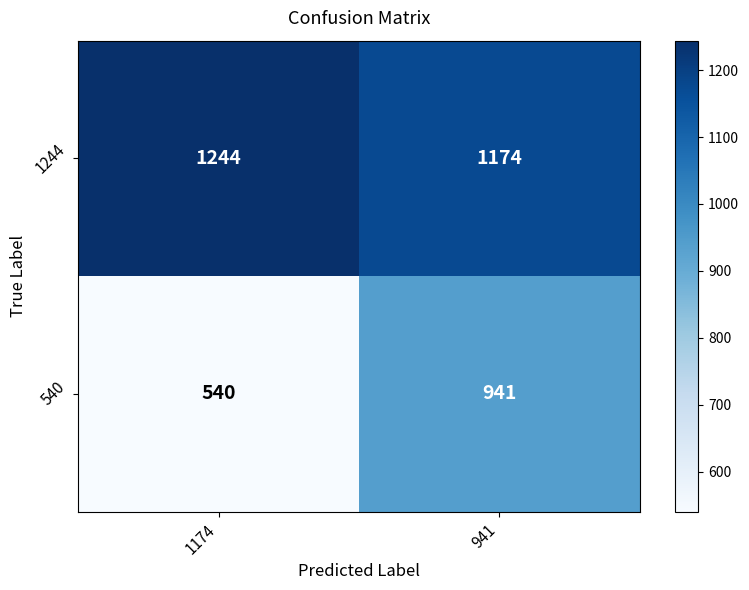

Which series has the largest total across all categories?

1244